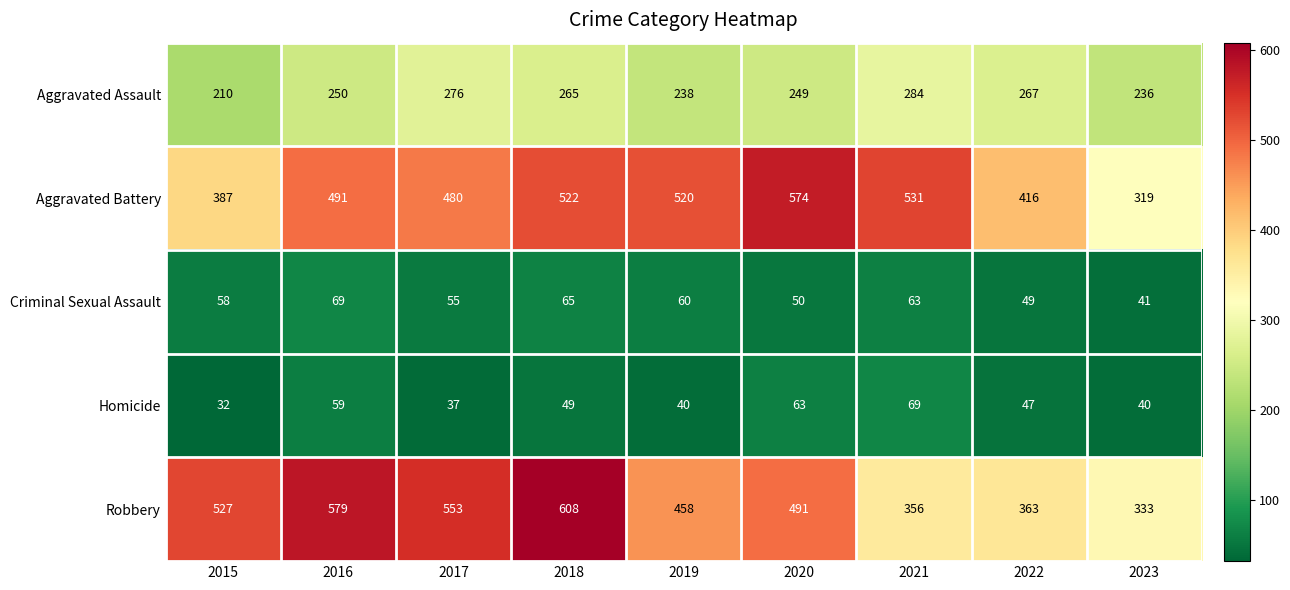

What is the sum of the Aggravated Assault values at 2020 and 2019?

487